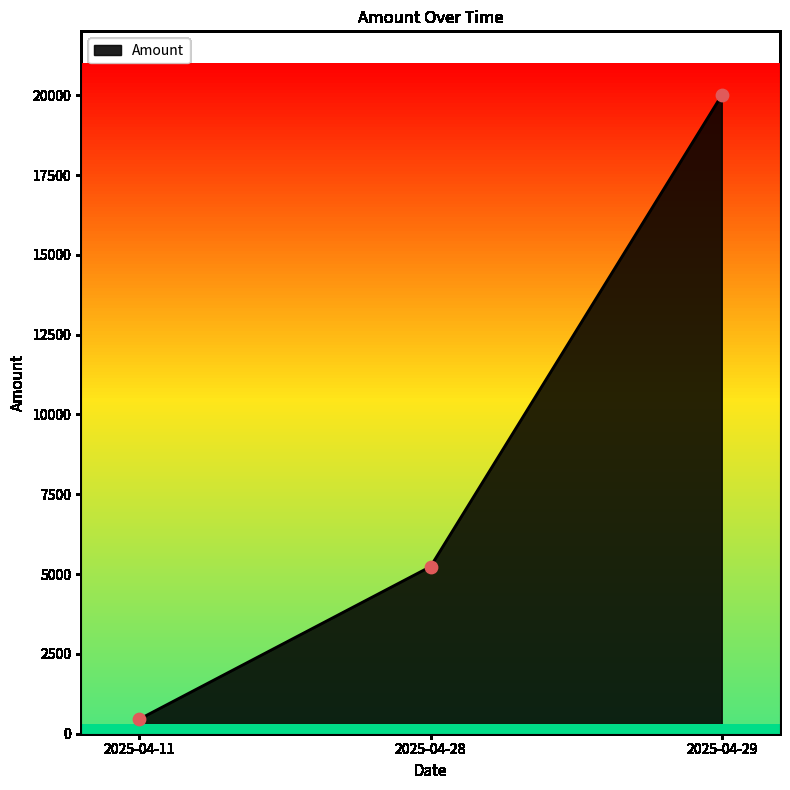

What is the change in value from 2025-04-11 to 2025-04-28?

+4779